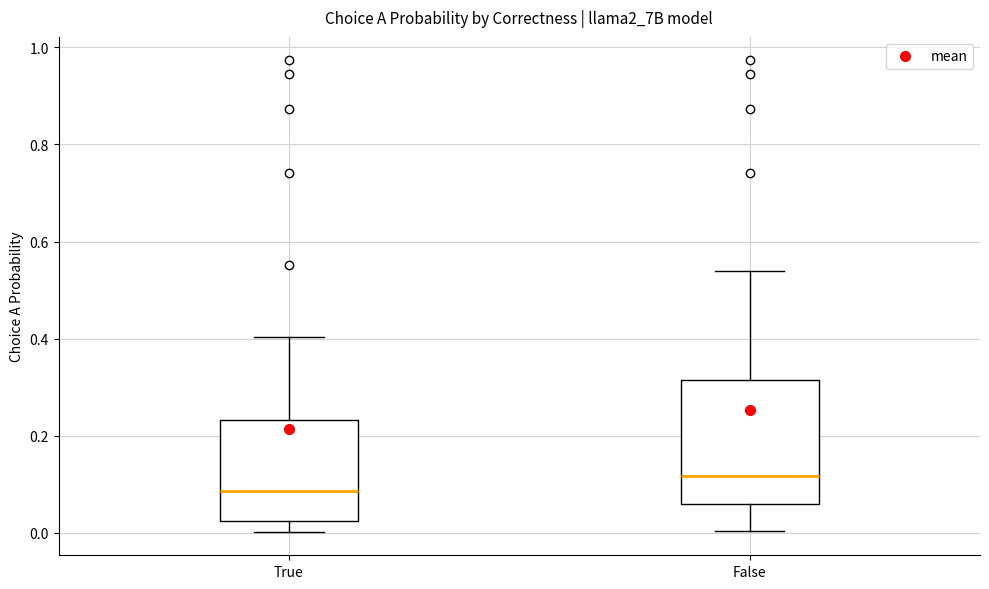

Where does the upper whisker of the box for True end on the y-axis? The values are not printed on the chart, so give them approximately, as read against the axis.

0.40